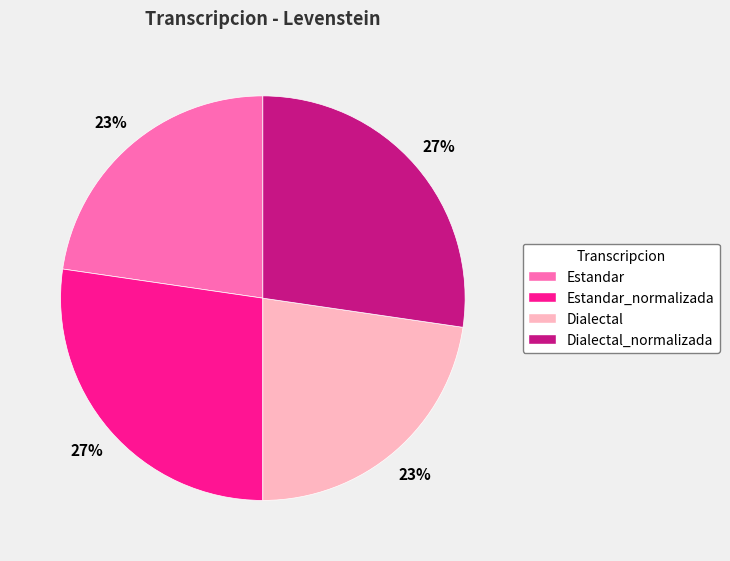

To the nearest percent, what is the combined percentage of Estandar and Dialectal_normalizada?

50%